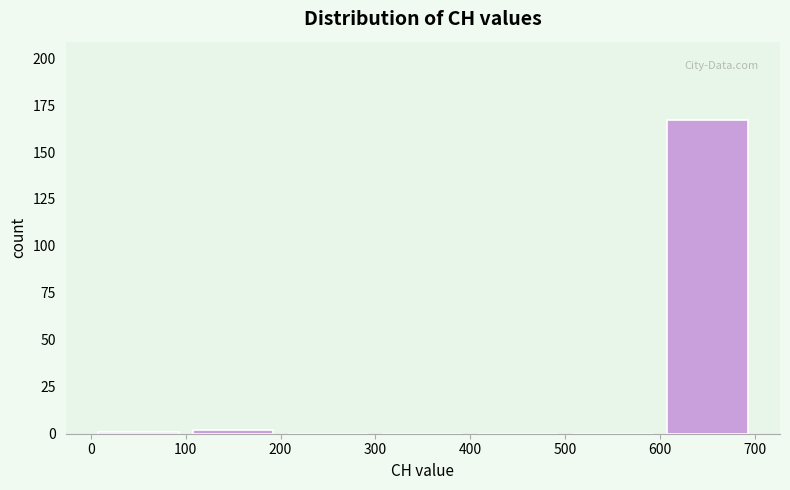

Reading left to right, transcribe this chart: for each bar, give the range it covers on the x-axis and its height. The values are not printed on the chart, so give them approximately, as read against the axis.

0 to 100: under 5
100 to 200: under 5
200 to 300: 0
300 to 400: 0
400 to 500: 0
500 to 600: 0
600 to 700: 165